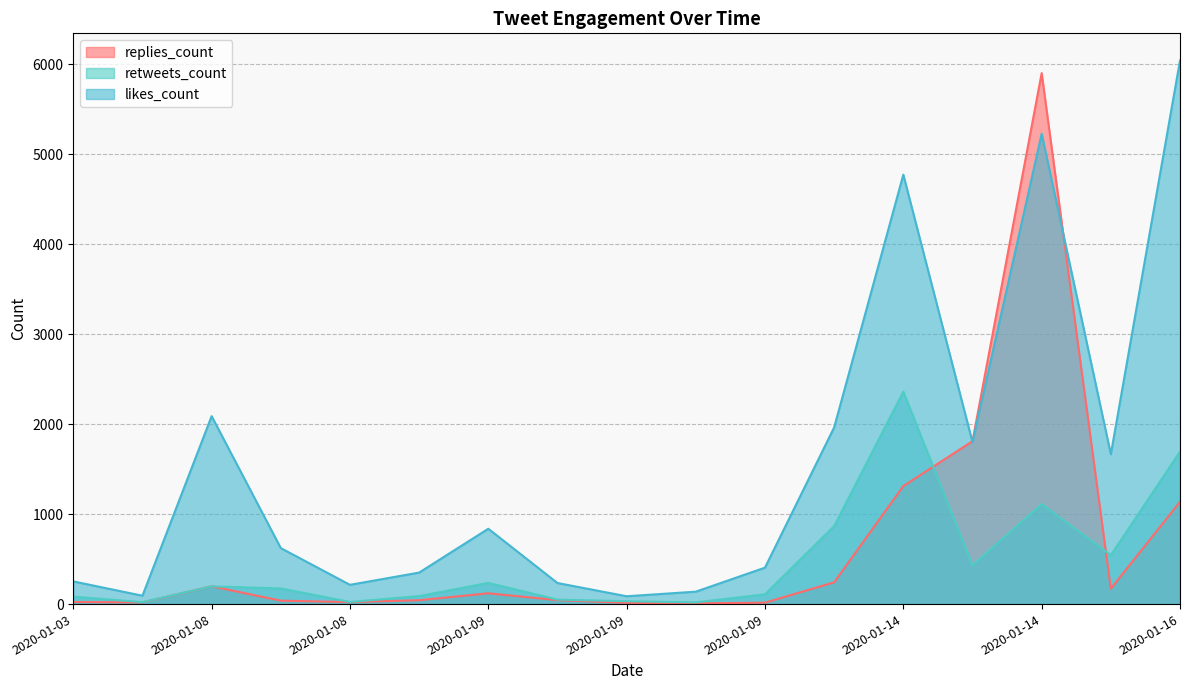

Which series has the largest total across all categories?

likes_count